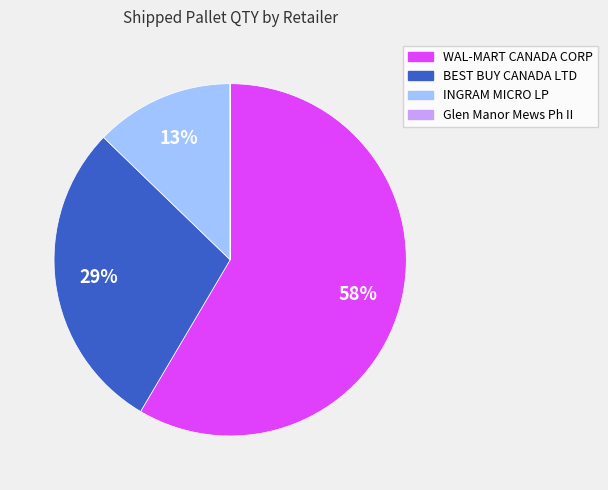

True or false: WAL-MART CANADA CORP accounts for 58% of the total.

True